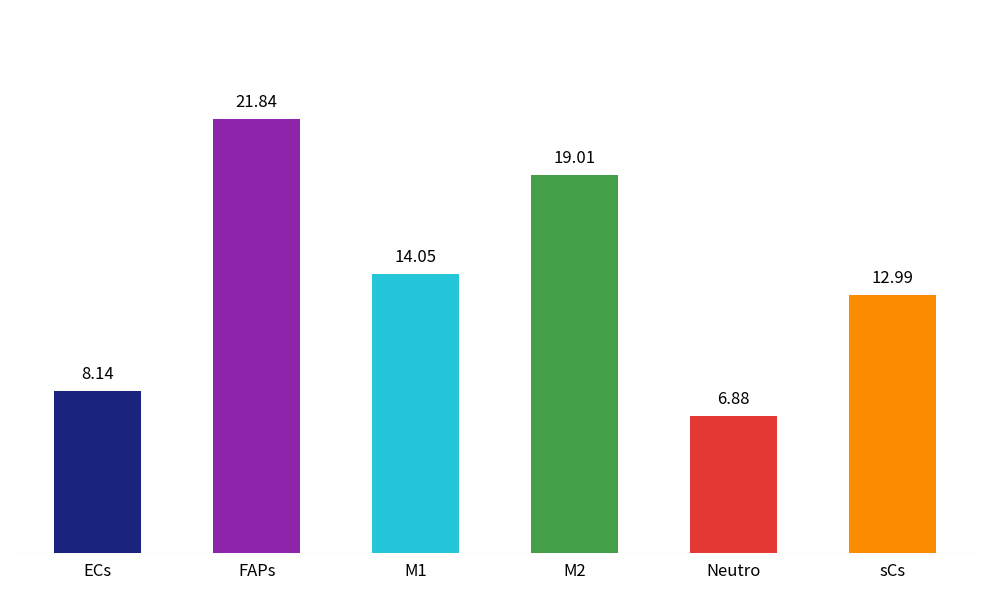

Rank the categories by value from highest to lowest.

FAPs, M2, M1, sCs, ECs, Neutro